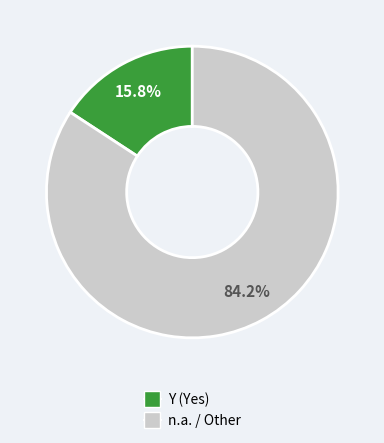

How much of the chart is everything except Y?

84.2%